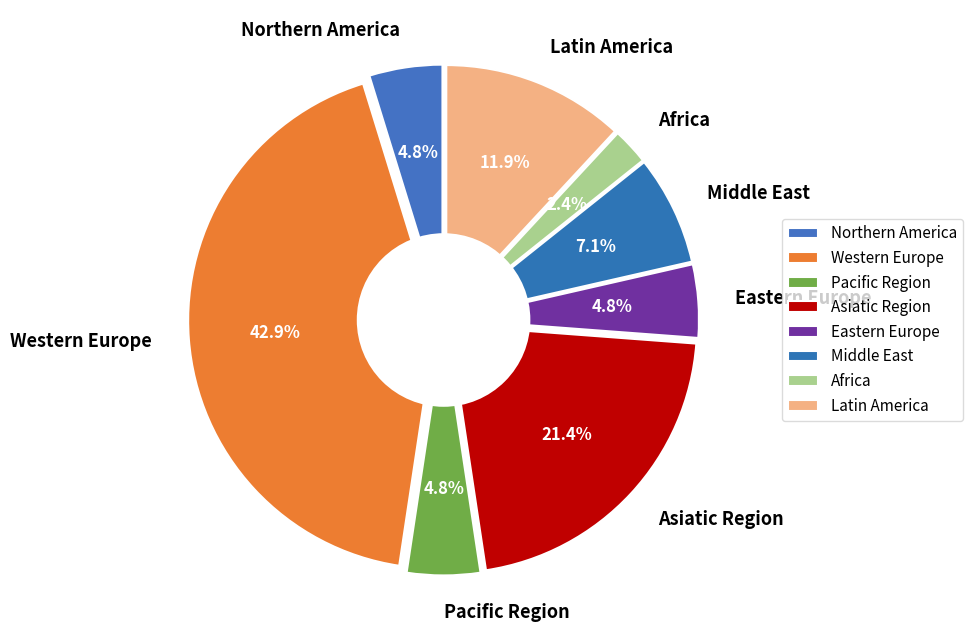

The Eastern Europe slice represents 1% of the pie. True or false?

False